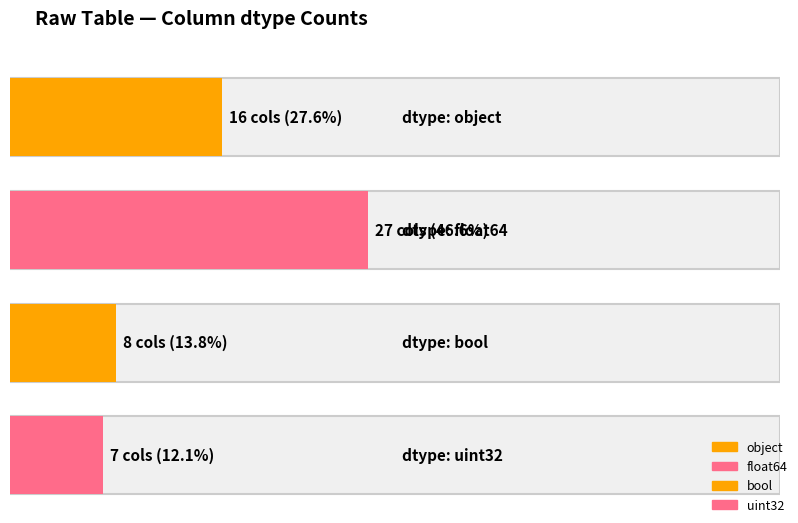

Reading left to right, list all the values displayed in this chart.

16	27	8	7